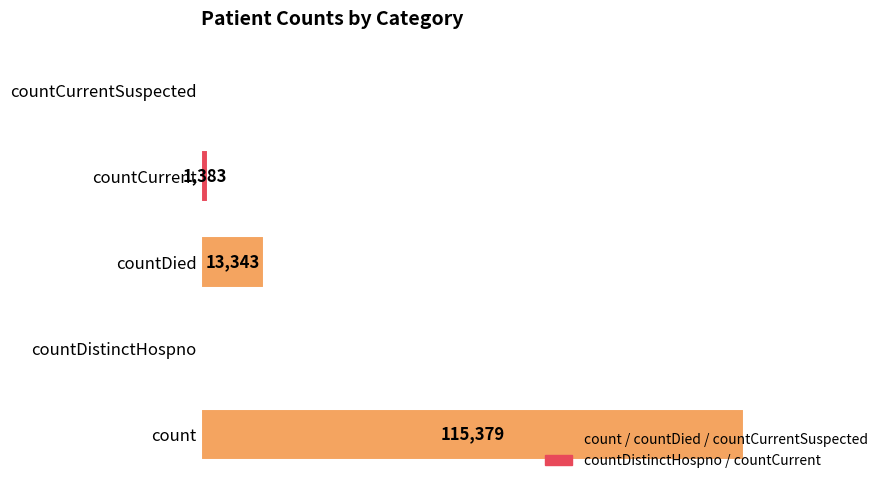

Are the bars horizontal?

Yes